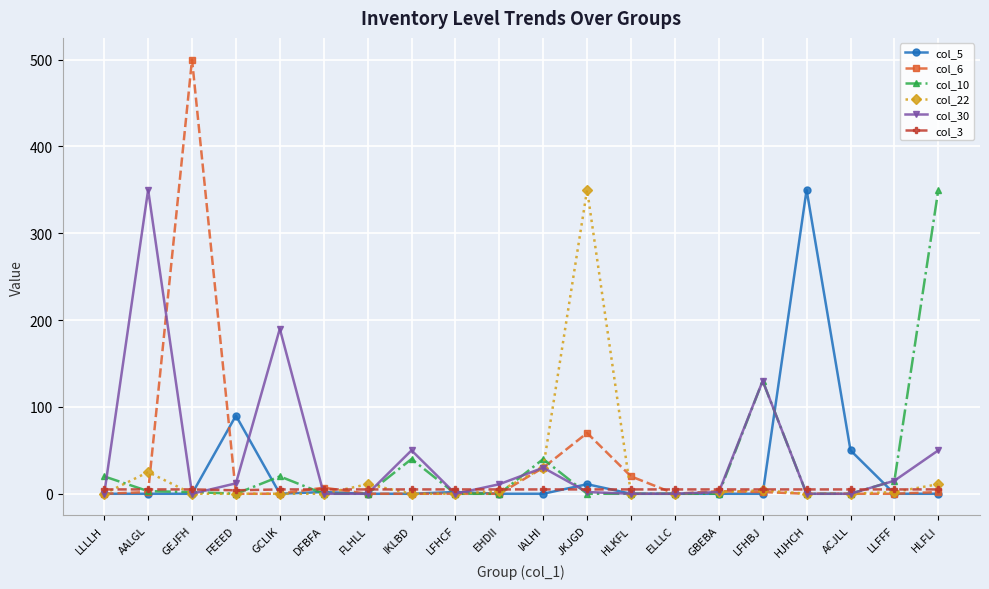

What is the greatest value displayed?

500